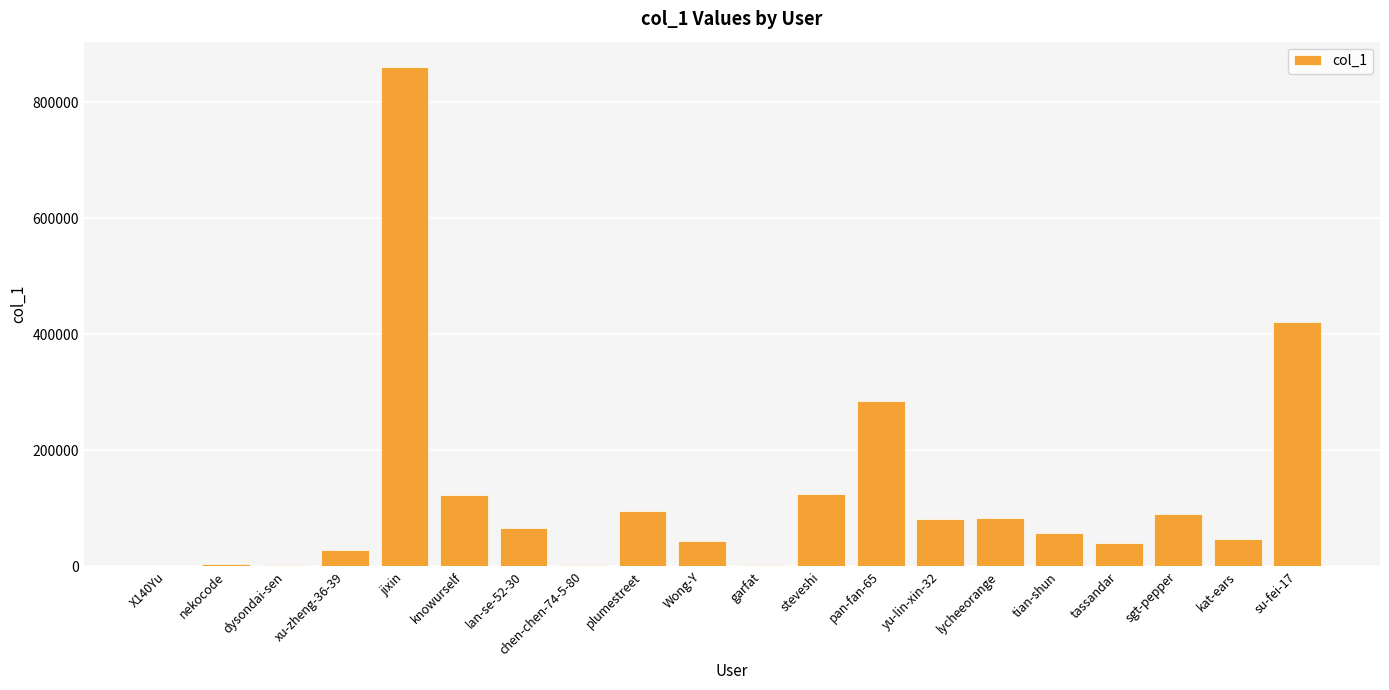

True or false: the data shows 89685 at sgt-pepper.

True